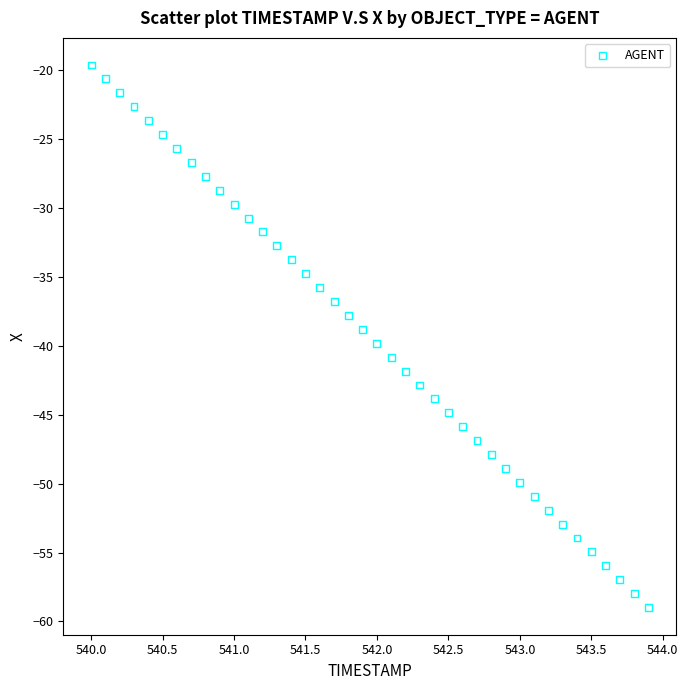

What is the range of Y values (max minus min)?

39.3